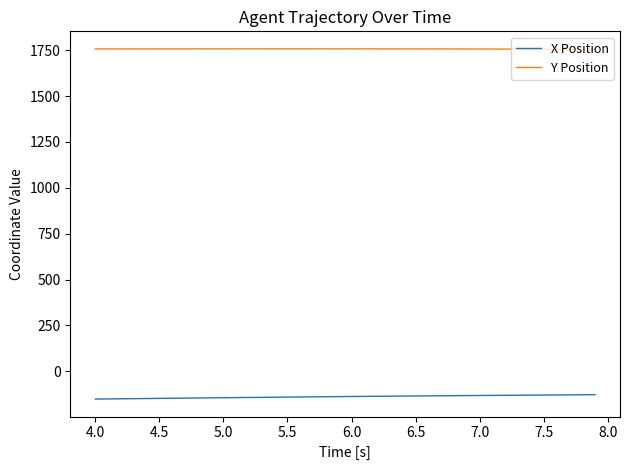

List the series in order of their overall mean, highest first.

Y Position, X Position